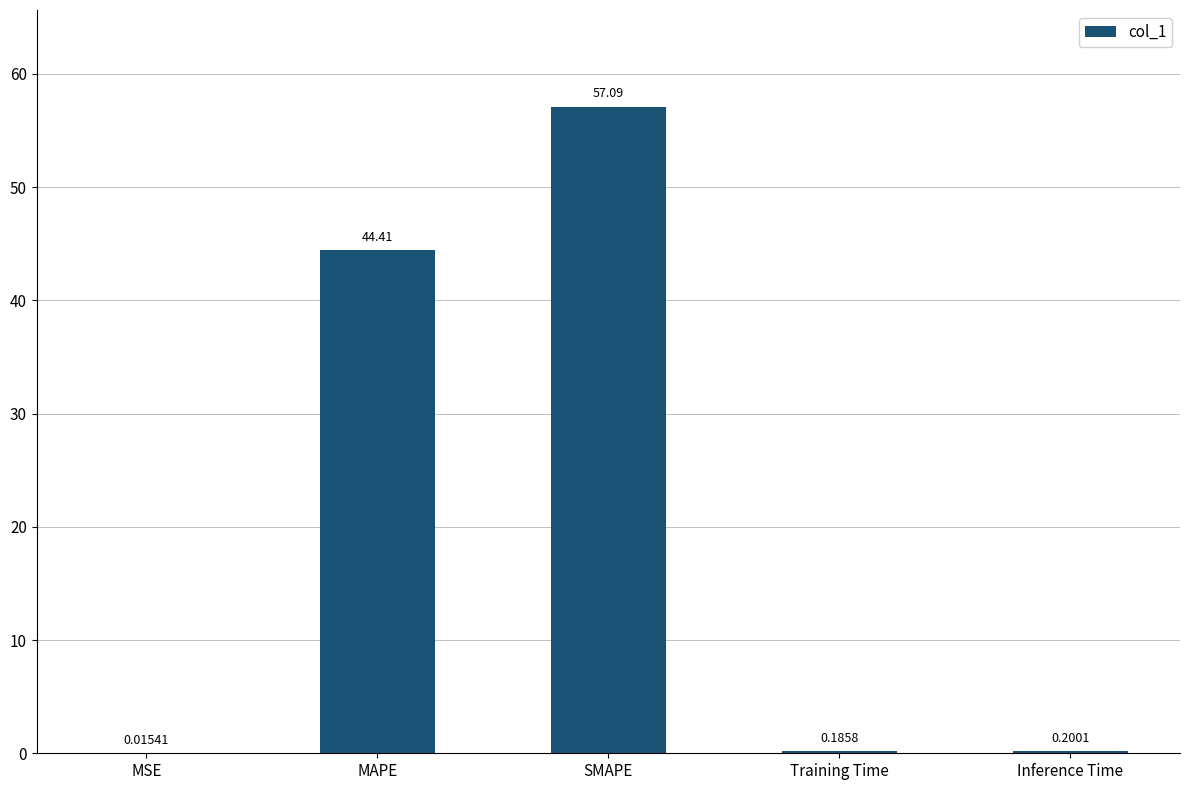

What is the sum of all values?

101.9